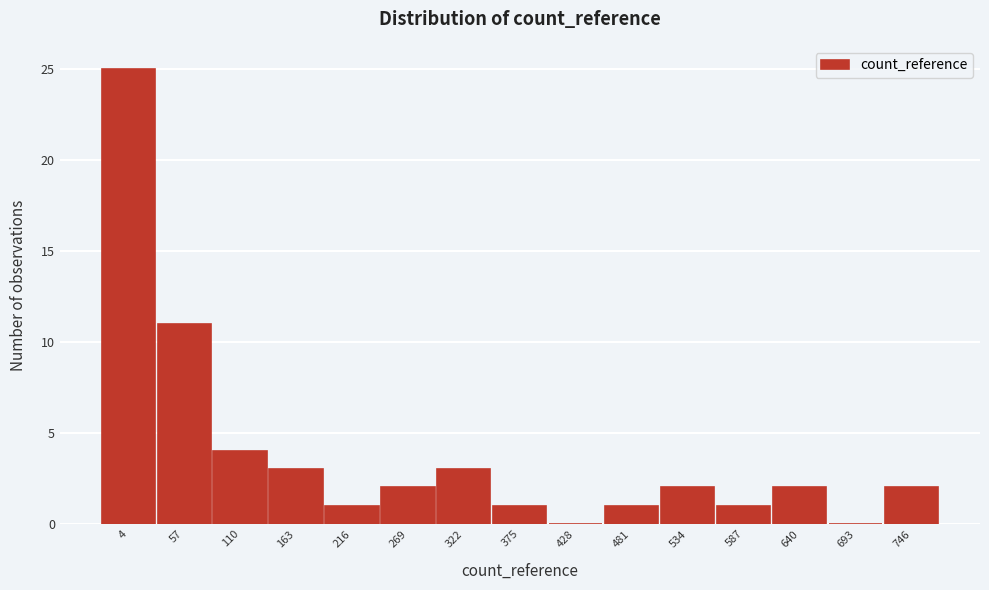

Reading left to right, what are all the values shown in this chart?

4=25	57=11	110=4	163=3	216=1	269=2	322=3	375=1	428=0	481=1	534=2	587=1	640=2	693=0	746=2